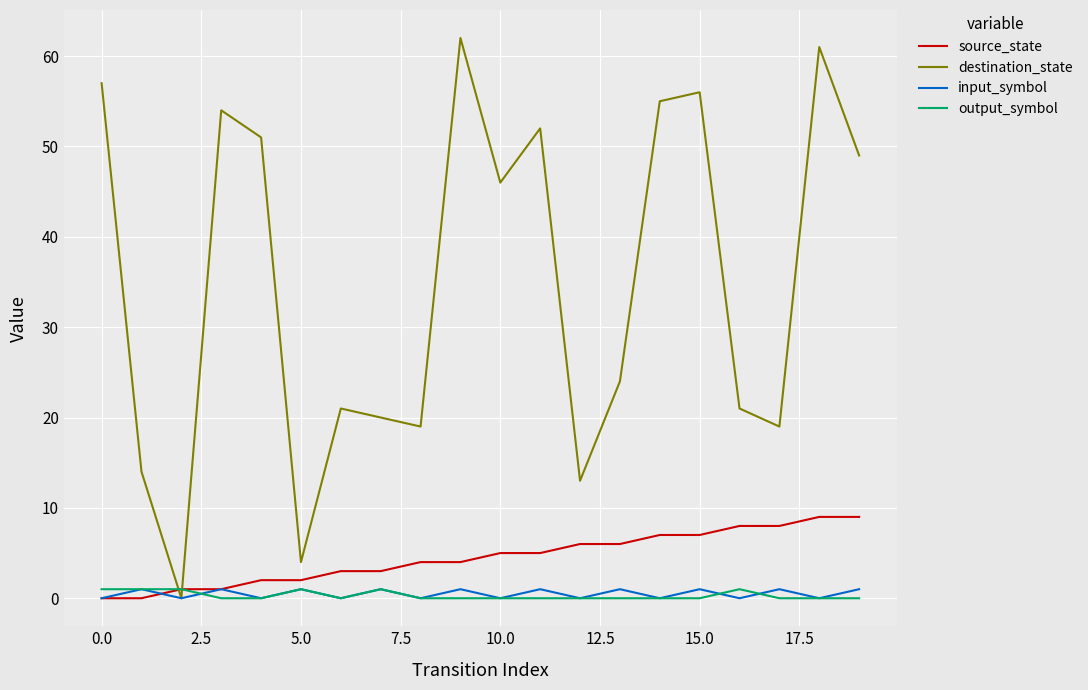

Which series has the largest total across all categories?

destination_state